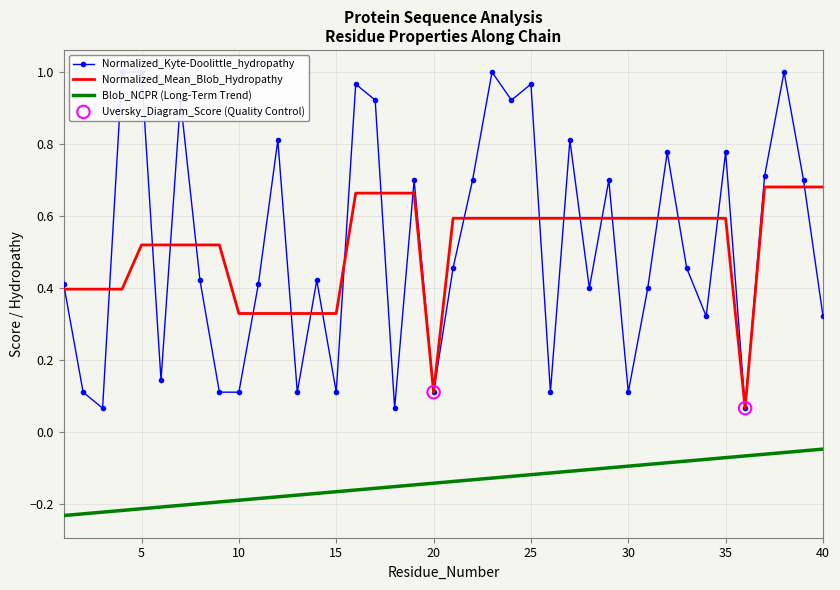

Which series contains the highest Y value?

Normalized_Kyte-Doolittle_hydropathy